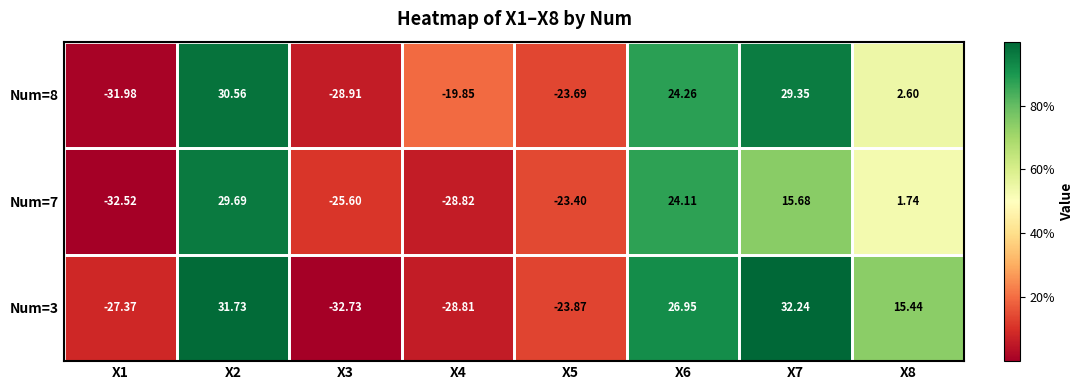

Is the value of Num=3 at X1 greater than the value of Num=8 at X5?

No